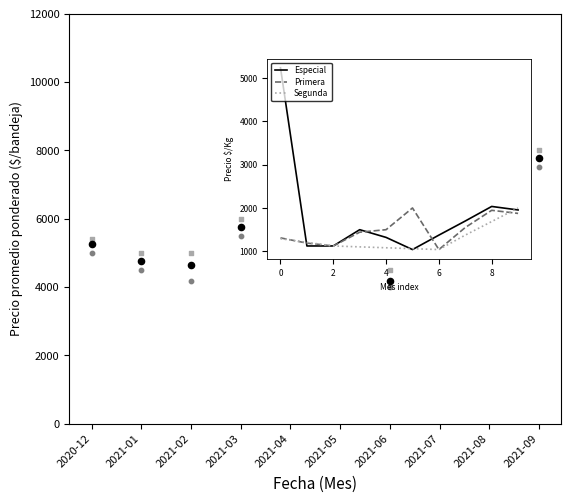

What is the total value across all series at 2021-02?

13805